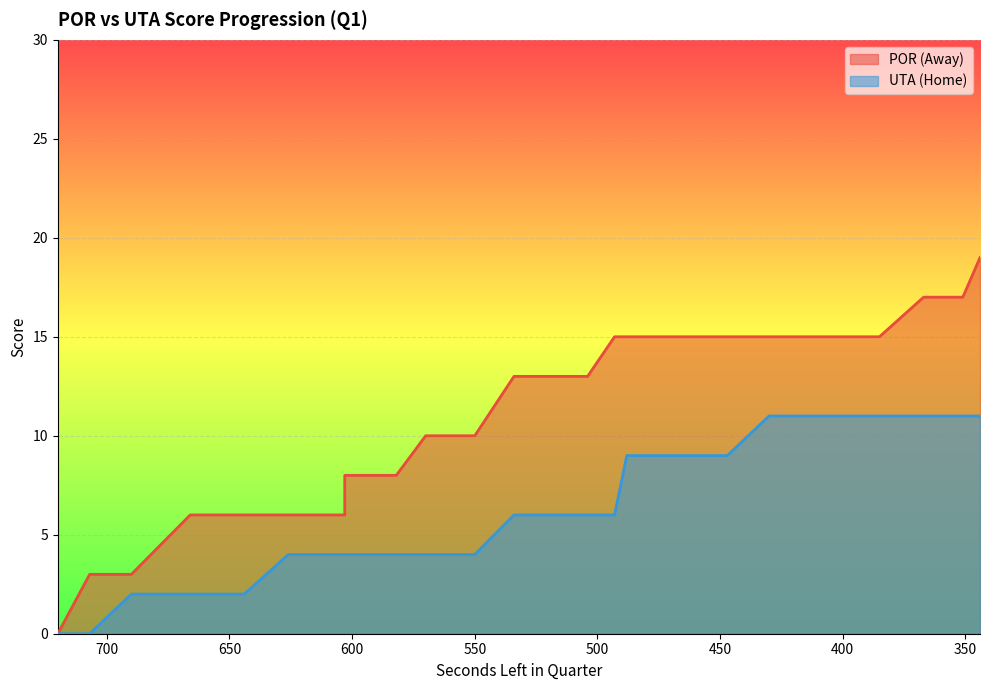

True or false: HomeScore and AwayScore cross at least once.

False